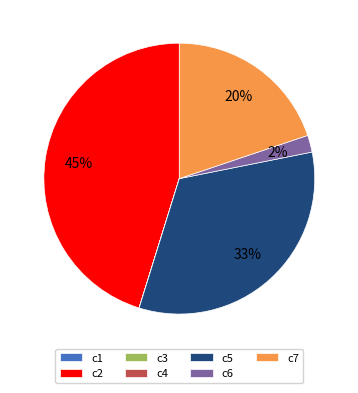

The c5 slice represents 42% of the pie. True or false?

False